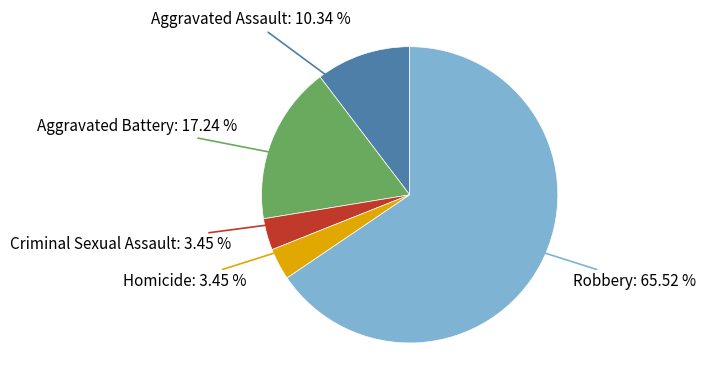

How many slices are in this pie chart?

5